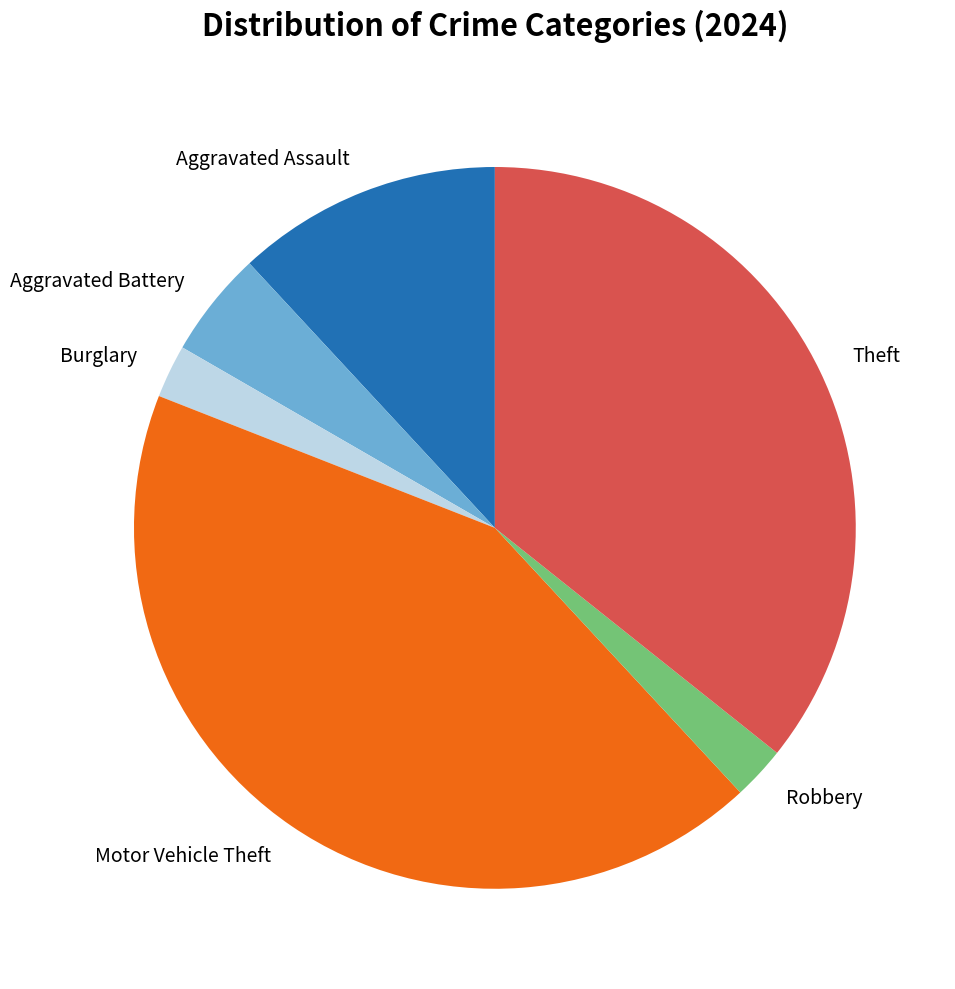

Approximately how many times larger is the value at Motor Vehicle Theft compared to Theft?

1.2